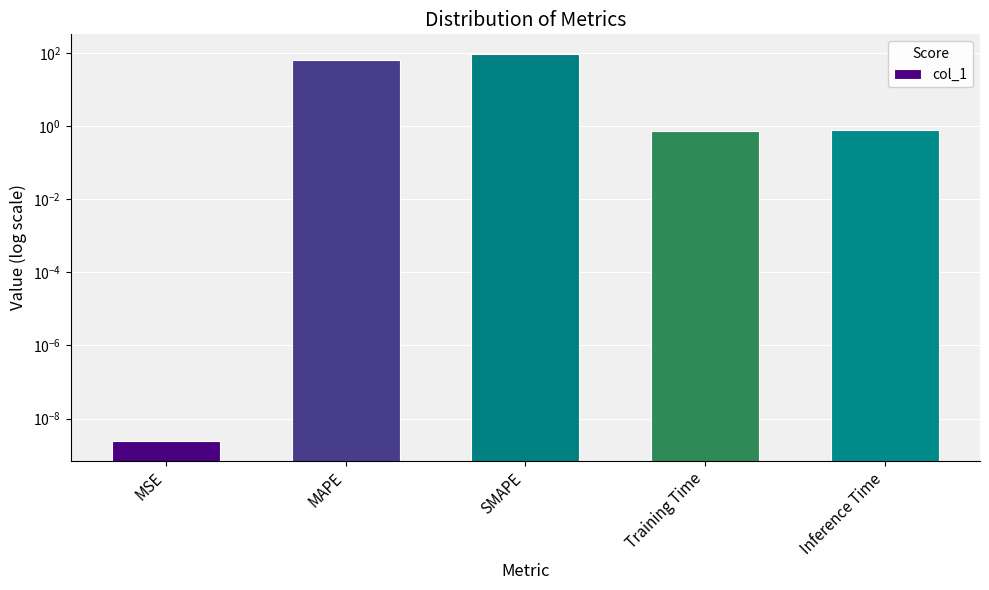

What is the label of the 1st bar from the left?

MSE